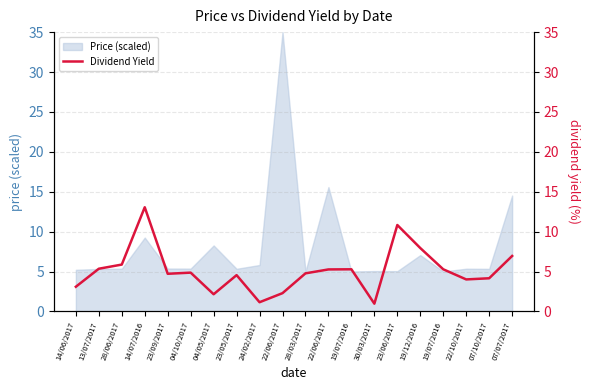

What is the label of the 12th point from the right?

24/02/2017